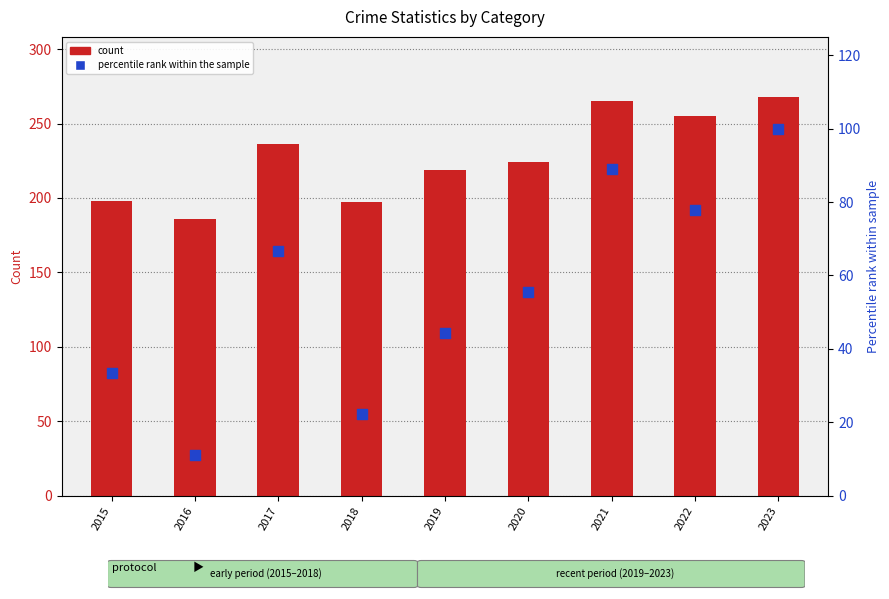

What is the change in value from 2015 to 2018?

-11.1